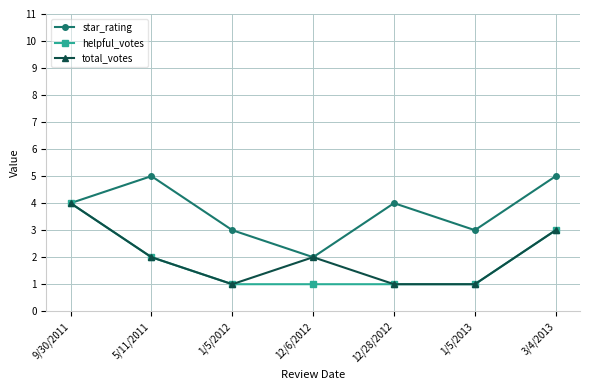

What is the approximate value of total_votes at 12/6/2012?

2